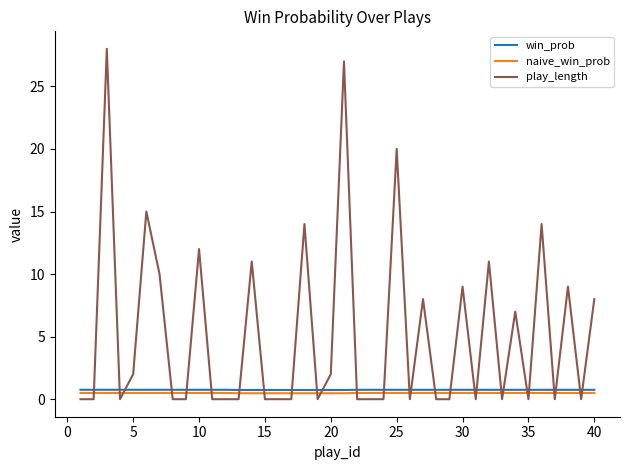

What is the greatest value displayed?

28.0